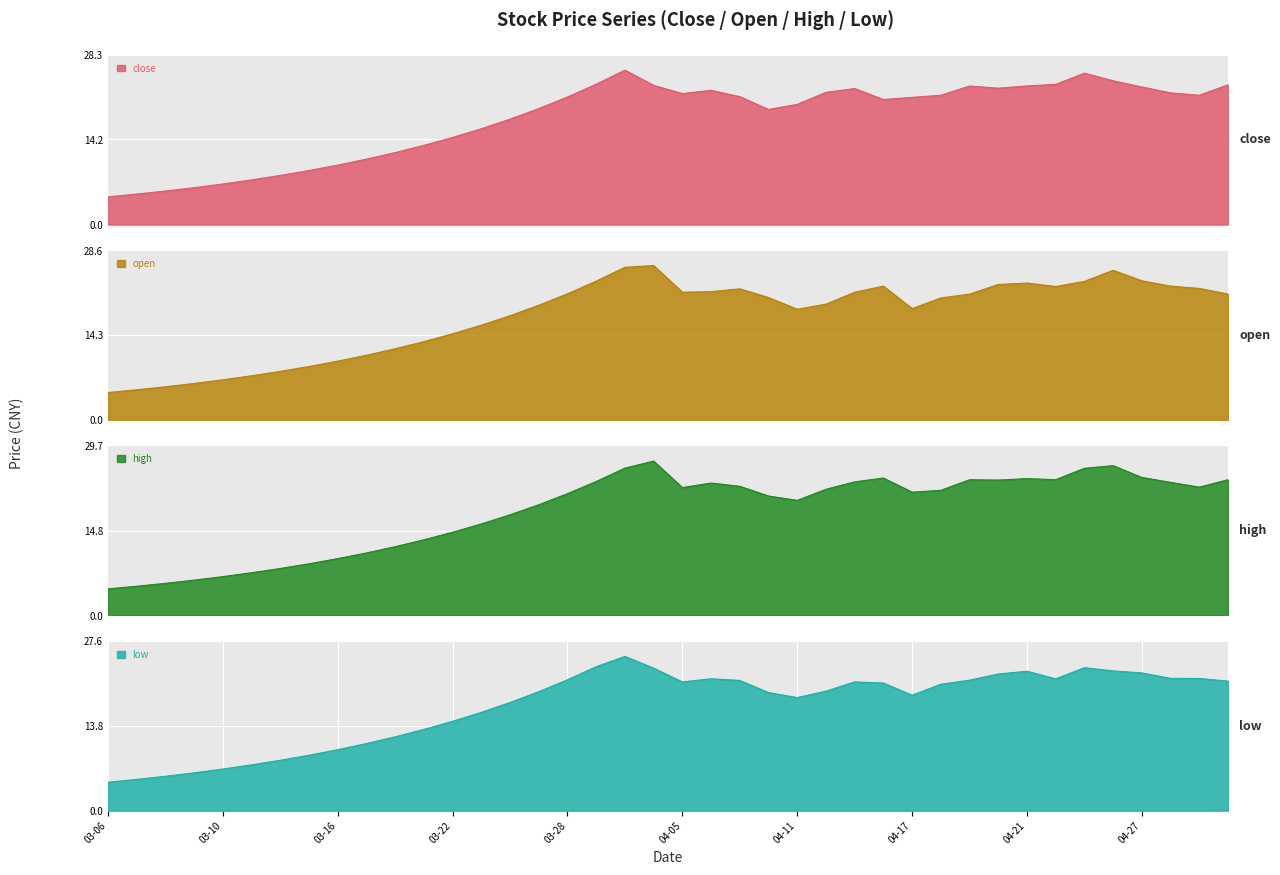

Is the value of low at 2017-03-06 greater than the value of open at 2017-03-08?

No